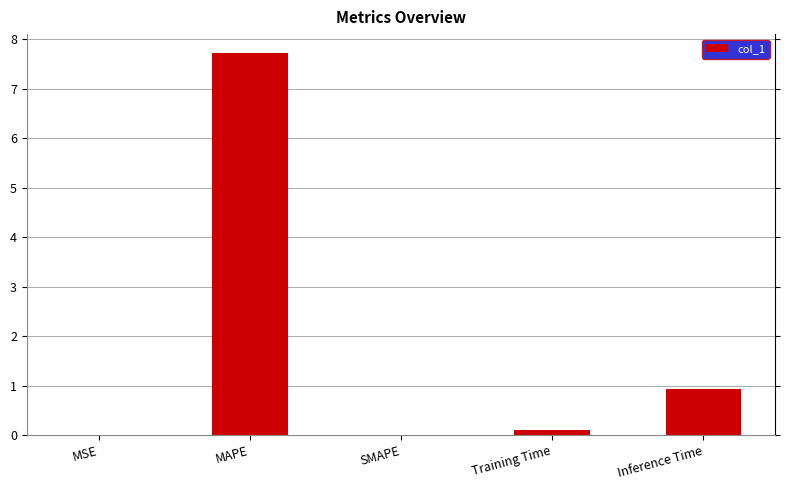

What is the sum of all values?

8.8